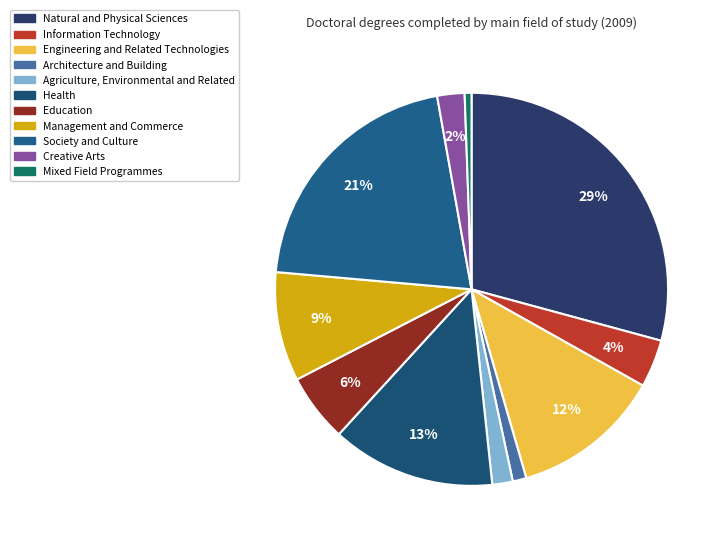

Does any single category account for the majority?

No